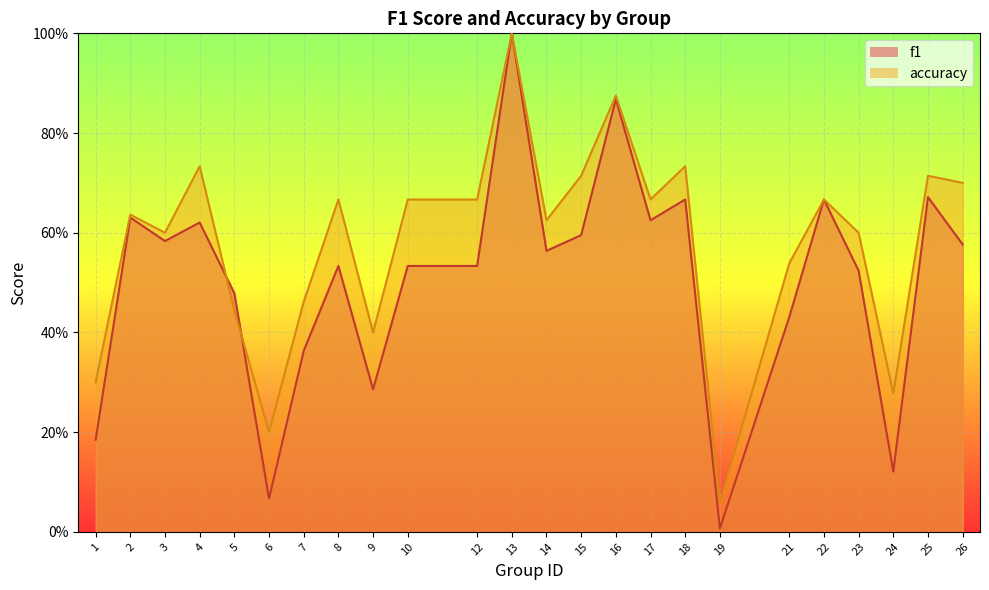

Which category has the highest value in the f1 series?

13